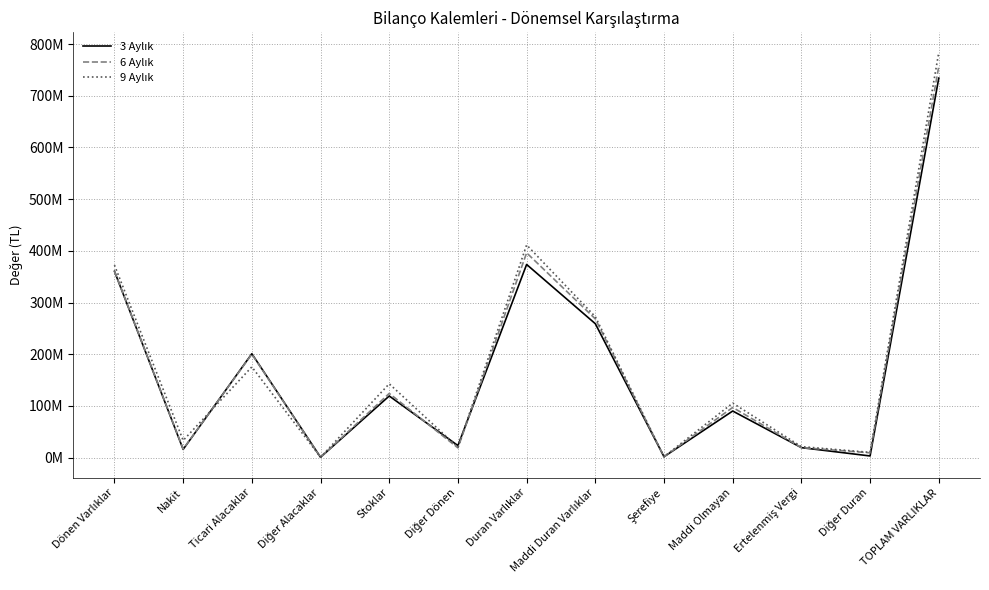

What is the highest value of the 9 Aylık series?

783942774